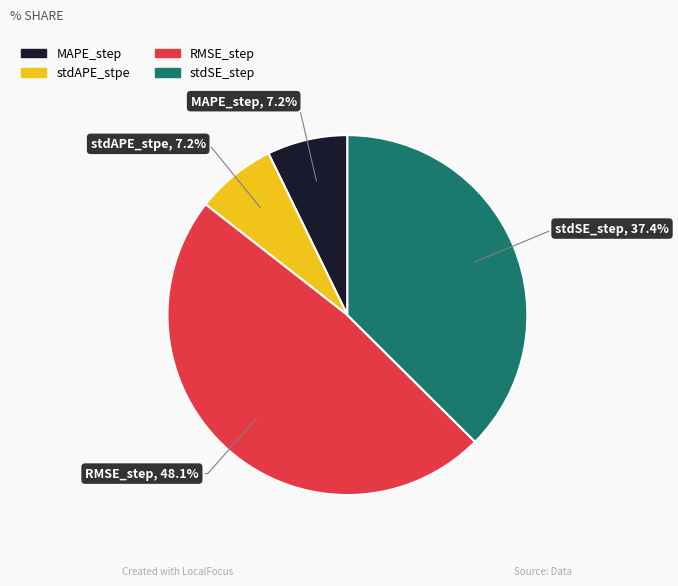

Is it true that MAPE_step is 18% of the pie?

False